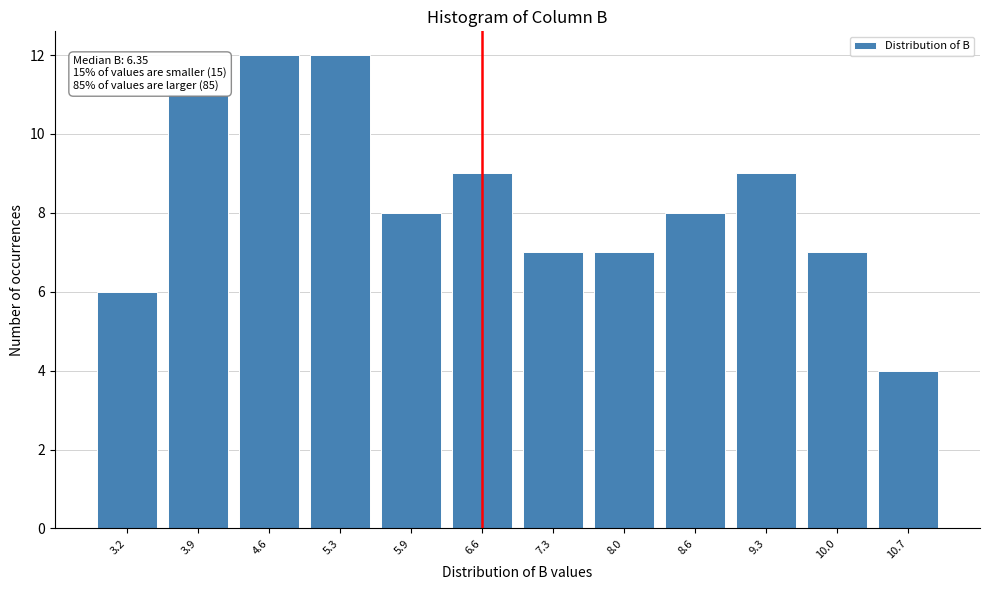

Reading right to left, what are all the values shown in this chart?

10.7=4	10.0=7	9.3=9	8.6=8	8.0=7	7.3=7	6.6=9	5.9=8	5.3=12	4.6=12	3.9=11	3.2=6